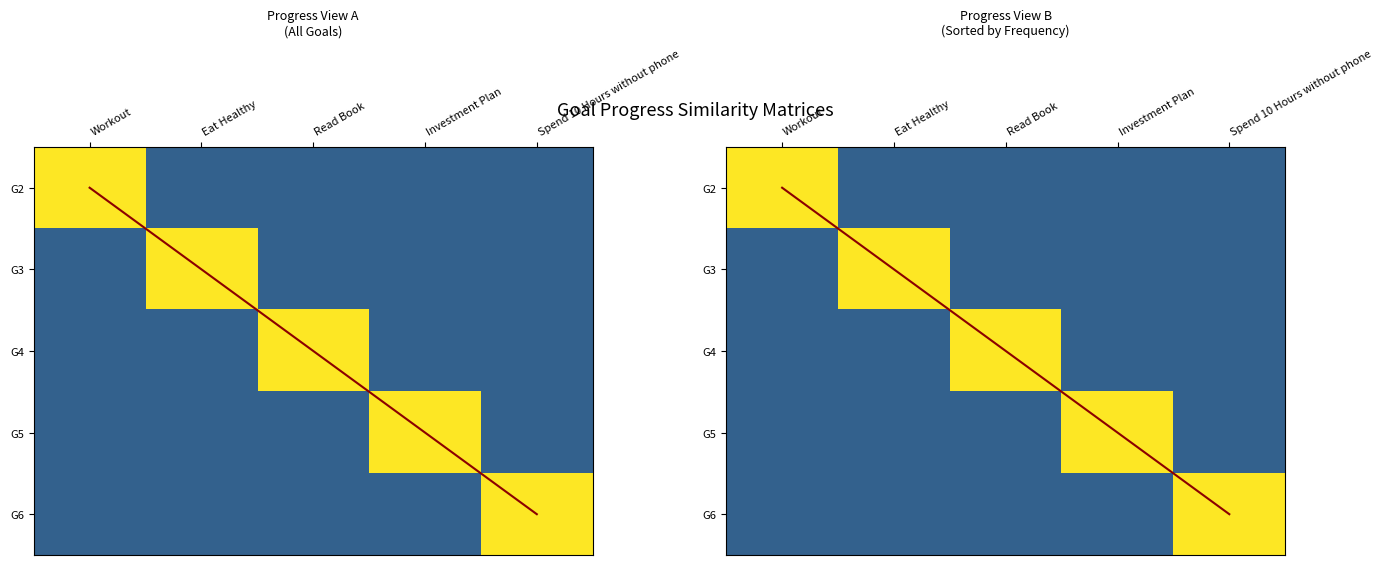

Between Eat Healthy and Spend 10 Hours without phone, which series saw the biggest shift?

G3